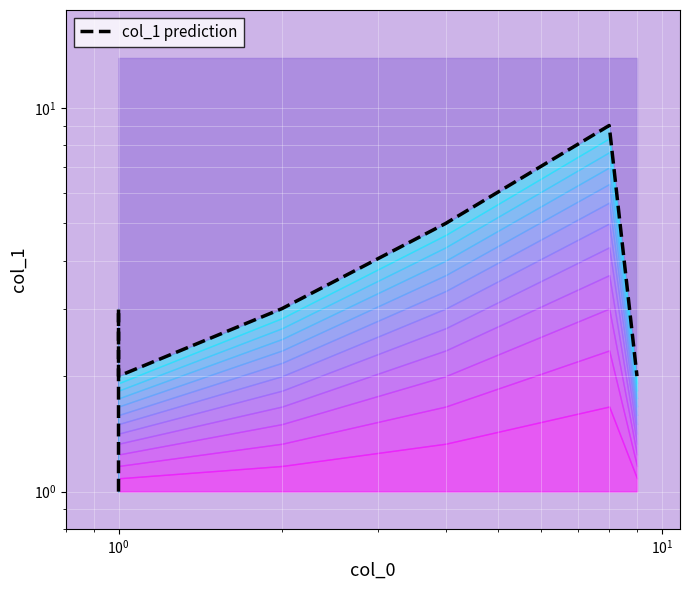

Approximately how many times larger is the value at $\mathdefault{10^{1}}$ compared to $\mathdefault{10^{-1}}$?

1.0